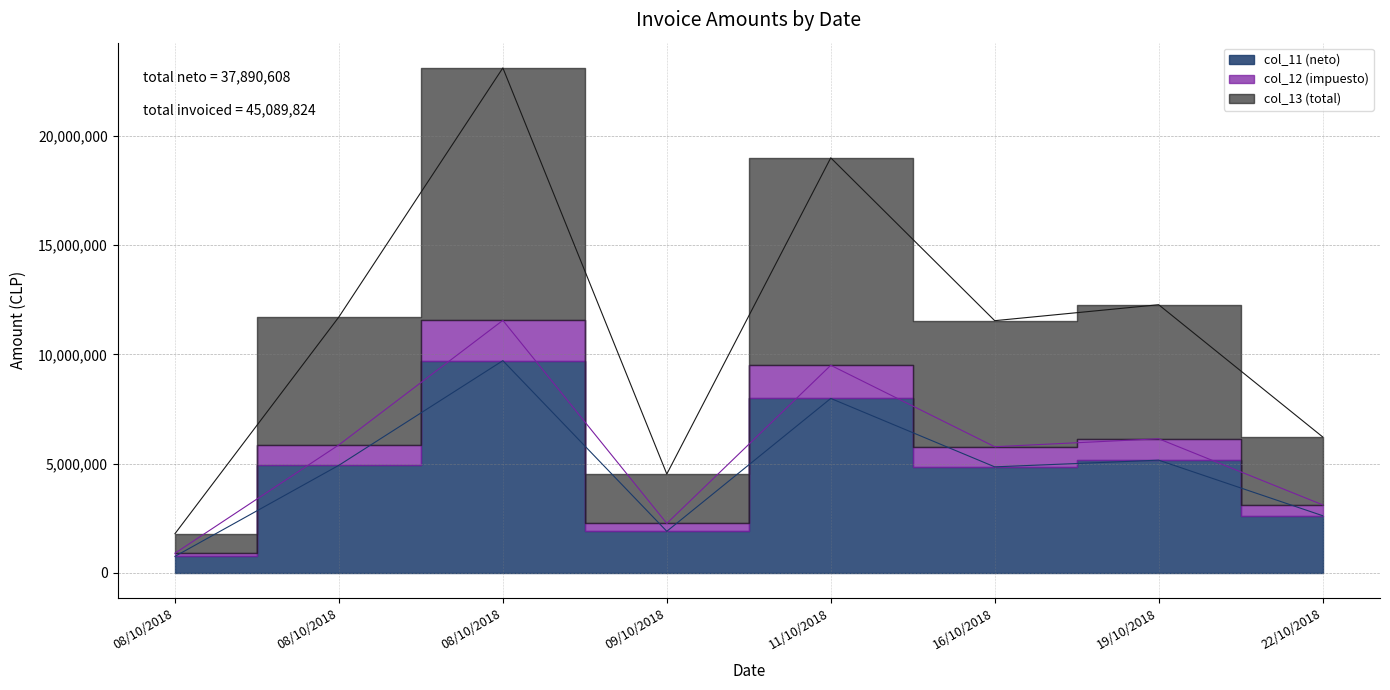

In col_13 (total), how many points are lower than both neighbors (excluding endpoints)?

2